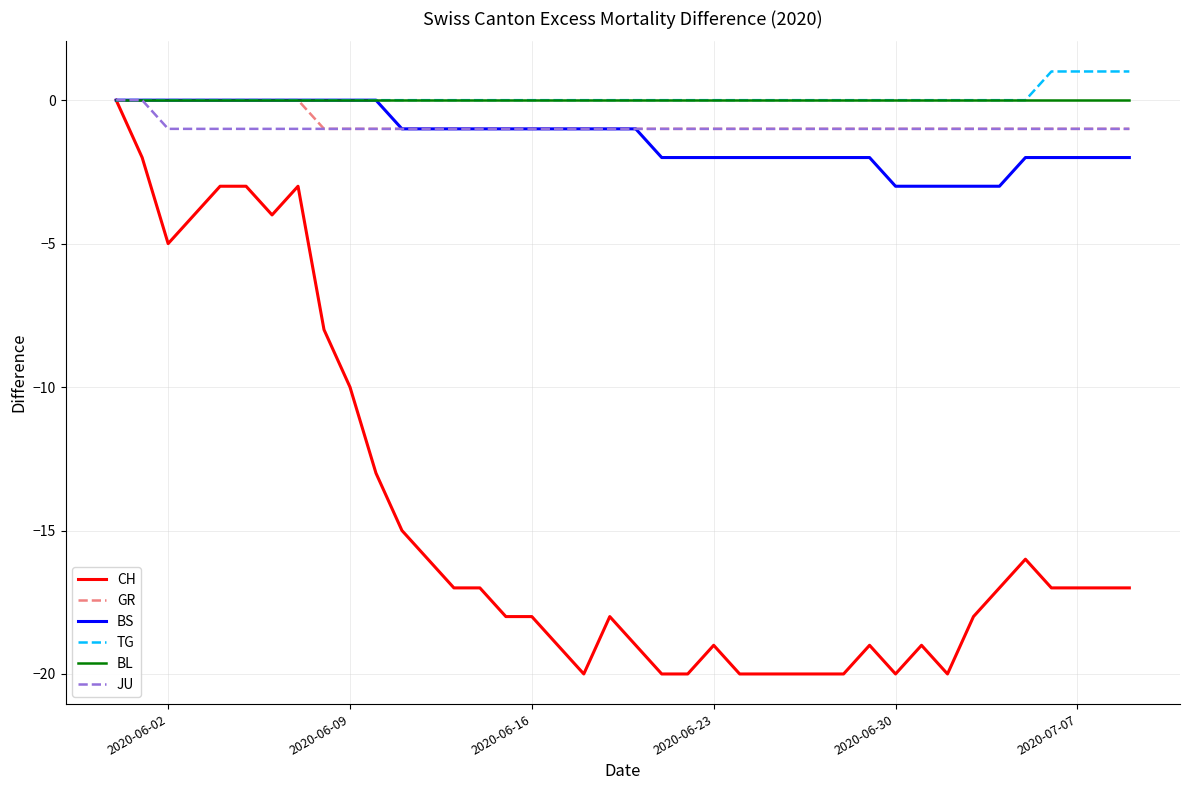

What is the smallest value displayed?

-20